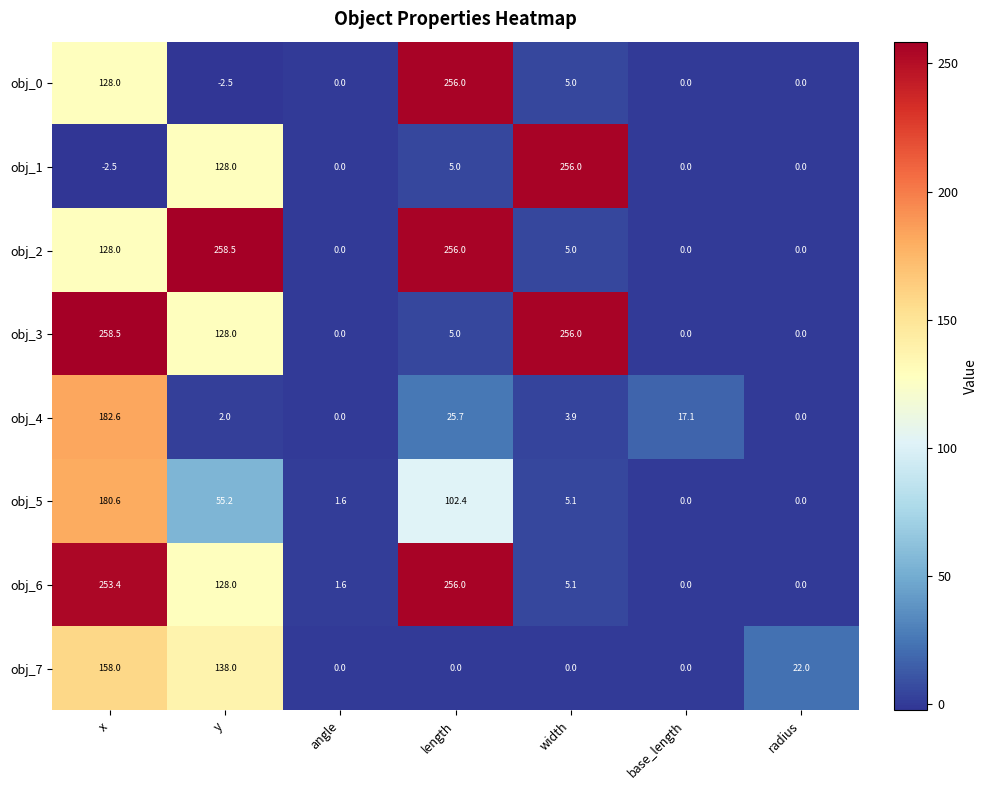

What is the difference between the maximum and minimum values in the obj_6 series?

256.0